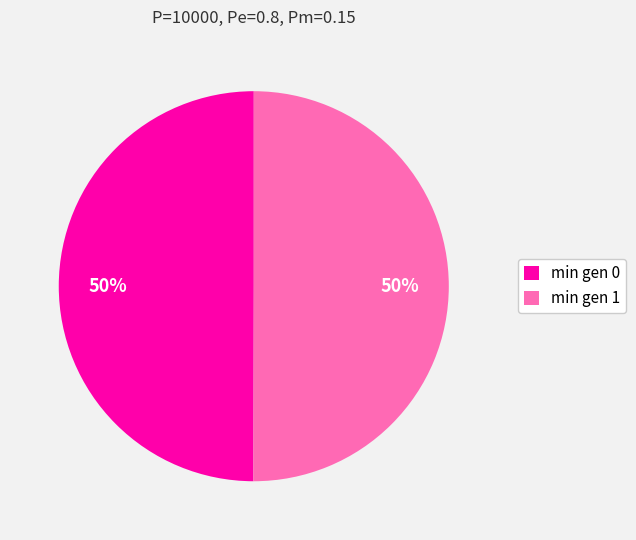

The min gen 0 slice represents 50% of the pie. True or false?

True